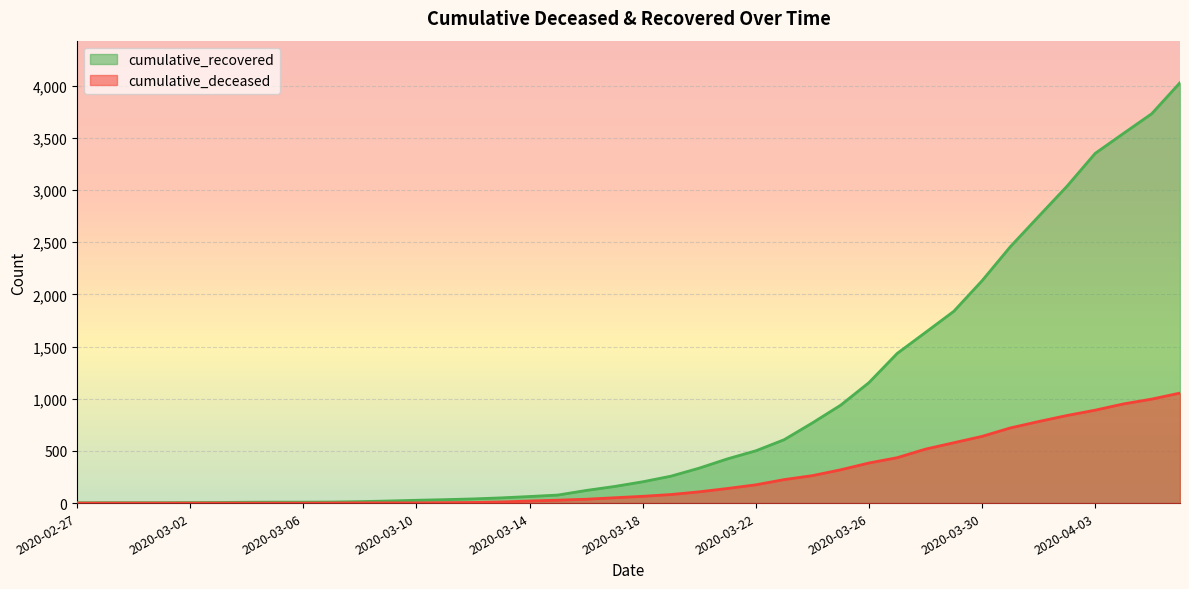

Reading left to right, what are all the values shown in this chart?

cumulative_recovered: 2020-02-27=3	2020-02-28=4	2020-02-29=4	2020-03-01=4	2020-03-02=5	2020-03-03=6	2020-03-04=8	2020-03-05=9	2020-03-06=9	2020-03-07=10	2020-03-08=14	2020-03-09=20	2020-03-10=27	2020-03-11=33	2020-03-12=40	2020-03-13=50	2020-03-14=63	2020-03-15=77	2020-03-16=121	2020-03-17=159	2020-03-18=204	2020-03-19=258	2020-03-20=335	2020-03-21=424	2020-03-22=501	2020-03-23=607	2020-03-24=768	2020-03-25=938	2020-03-26=1154	2020-03-27=1434	2020-03-28=1635	2020-03-29=1837	2020-03-30=2130	2020-03-31=2456	2020-04-01=2746	2020-04-02=3034	2020-04-03=3350	2020-04-04=3541	2020-04-05=3730	2020-04-06=4027
cumulative_deceased: 2020-02-27=0	2020-02-28=0	2020-02-29=0	2020-03-01=0	2020-03-02=0	2020-03-03=0	2020-03-04=0	2020-03-05=0	2020-03-06=0	2020-03-07=1	2020-03-08=2	2020-03-09=2	2020-03-10=2	2020-03-11=4	2020-03-12=6	2020-03-13=11	2020-03-14=20	2020-03-15=28	2020-03-16=37	2020-03-17=51	2020-03-18=65	2020-03-19=82	2020-03-20=108	2020-03-21=140	2020-03-22=175	2020-03-23=225	2020-03-24=263	2020-03-25=319	2020-03-26=384	2020-03-27=435	2020-03-28=517	2020-03-29=578	2020-03-30=639	2020-03-31=720	2020-04-01=781	2020-04-02=839	2020-04-03=890	2020-04-04=950	2020-04-05=996	2020-04-06=1054